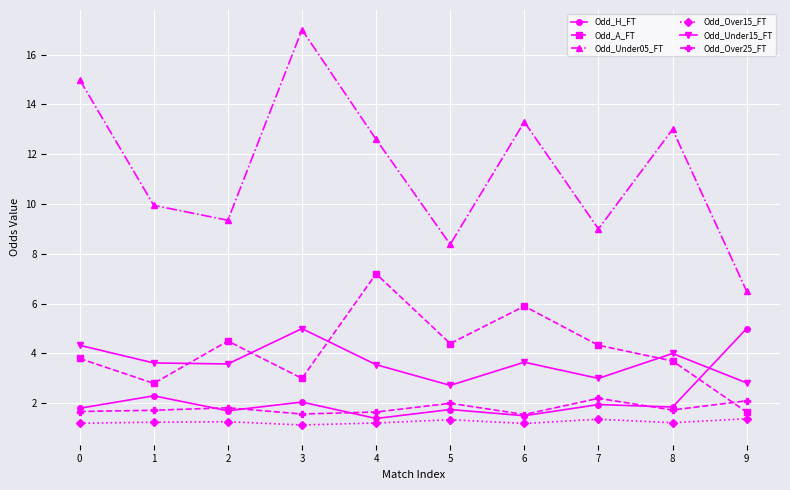

Rank the series at 1 from lowest to highest value.

Odd_Over15_FT, Odd_Over25_FT, Odd_H_FT, Odd_A_FT, Odd_Under15_FT, Odd_Under05_FT